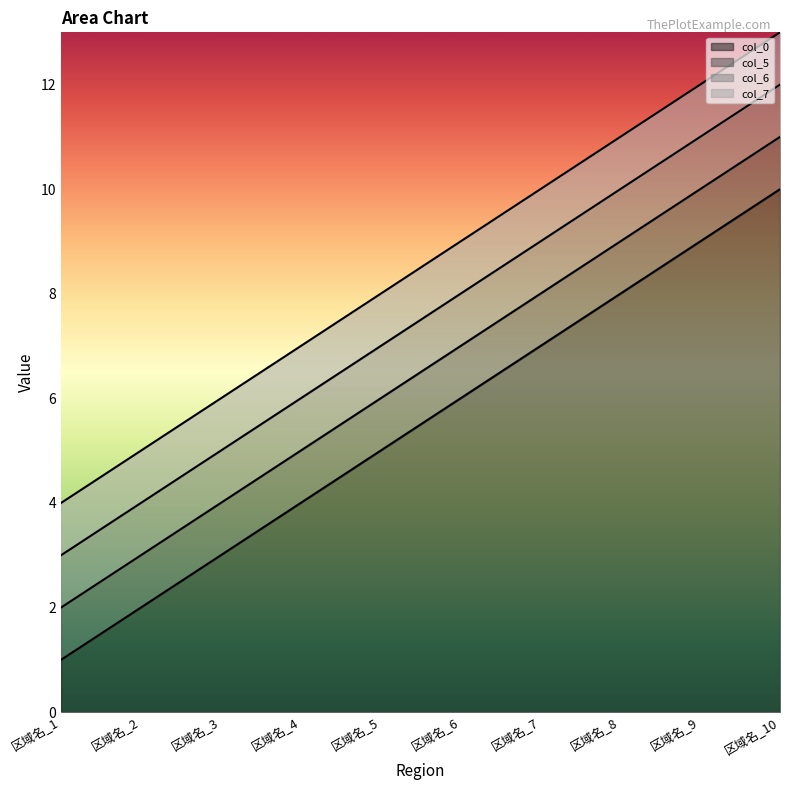

At how many categories does at least one series exceed 9?

1